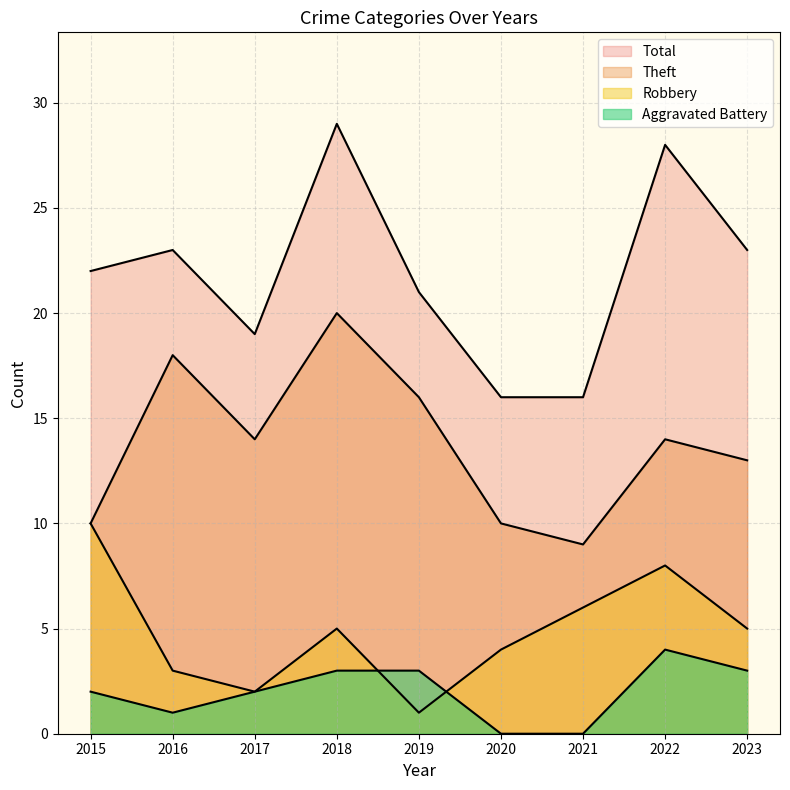

Between 2020 and 2022, which series saw the biggest shift?

Total